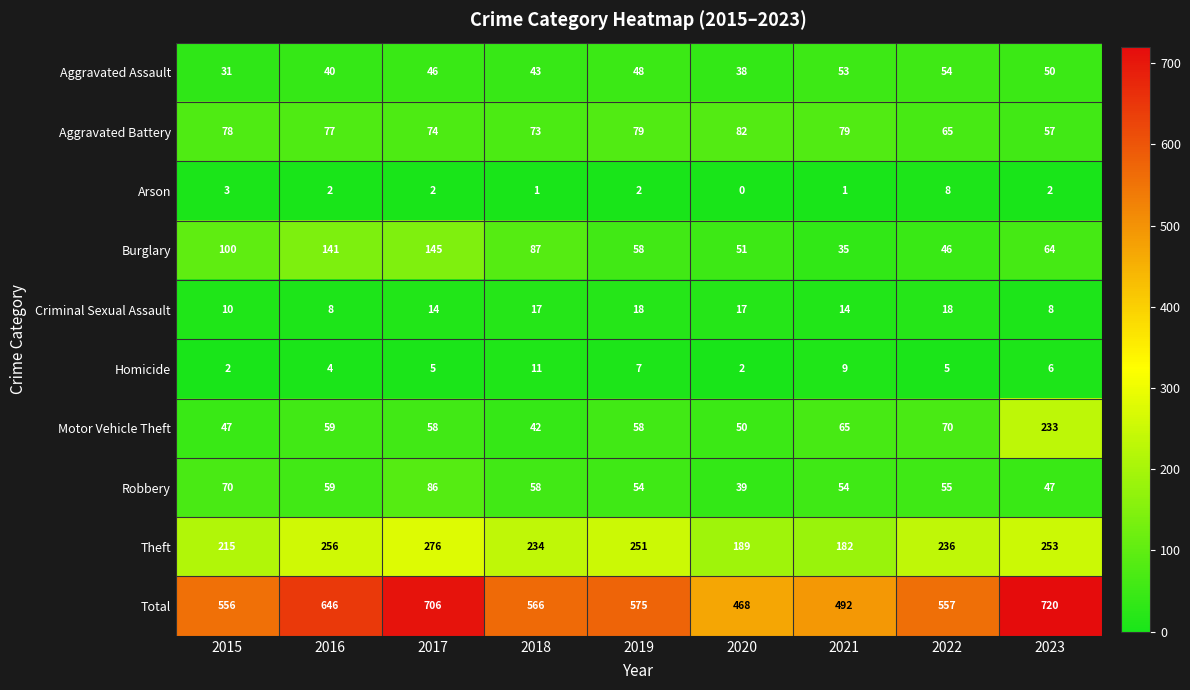

At which category does the chart reach its minimum across all series?

2020